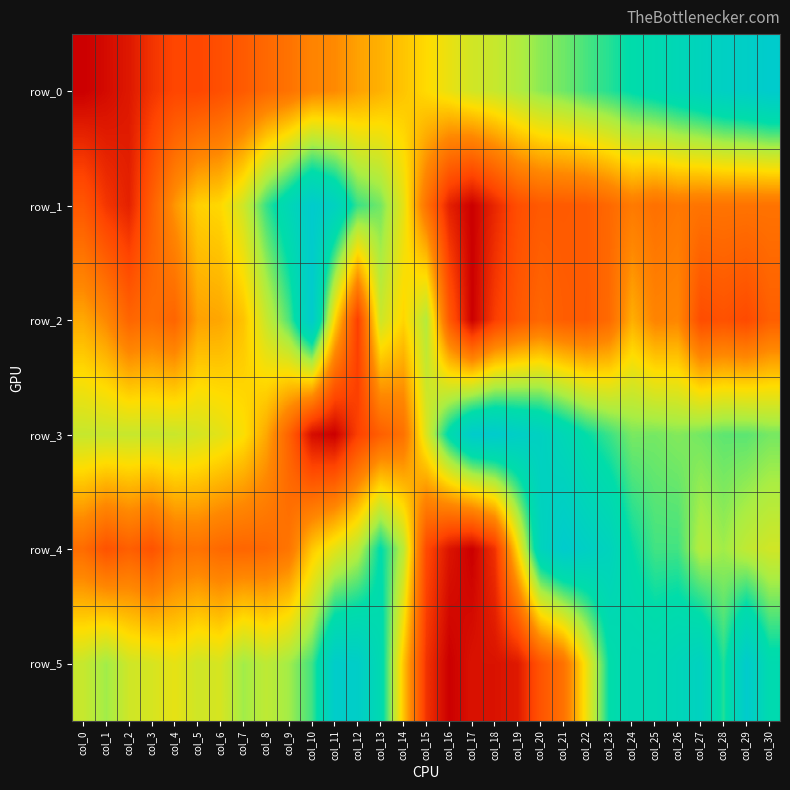

Between col_17 and col_27, which series saw the biggest shift?

row_5